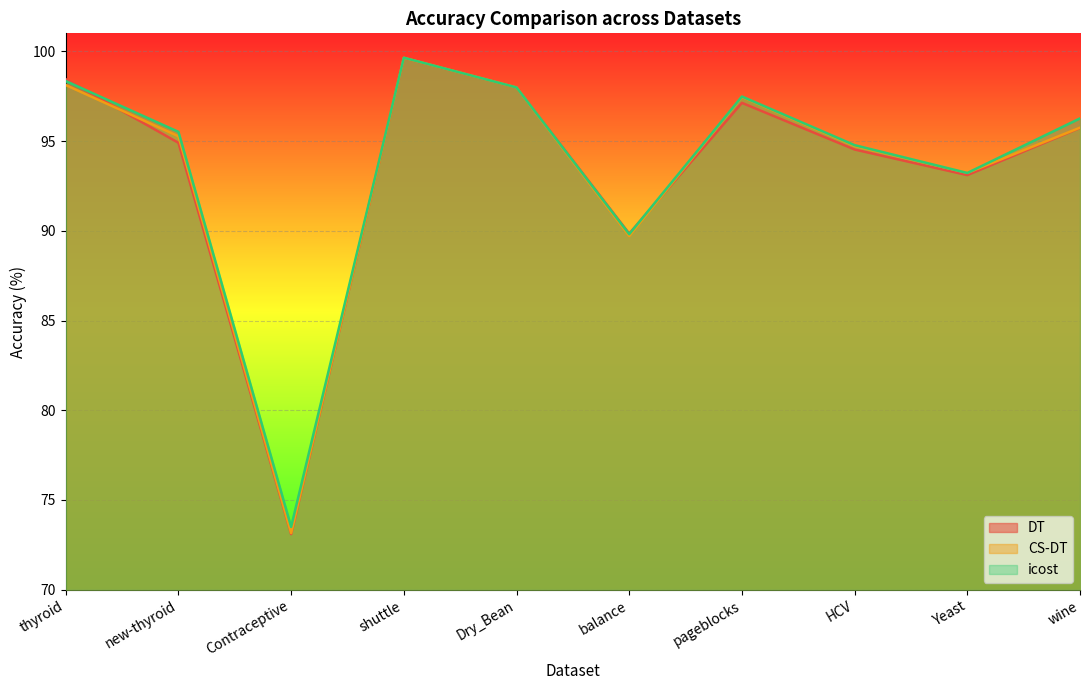

What is the highest value of the DT series?

99.6